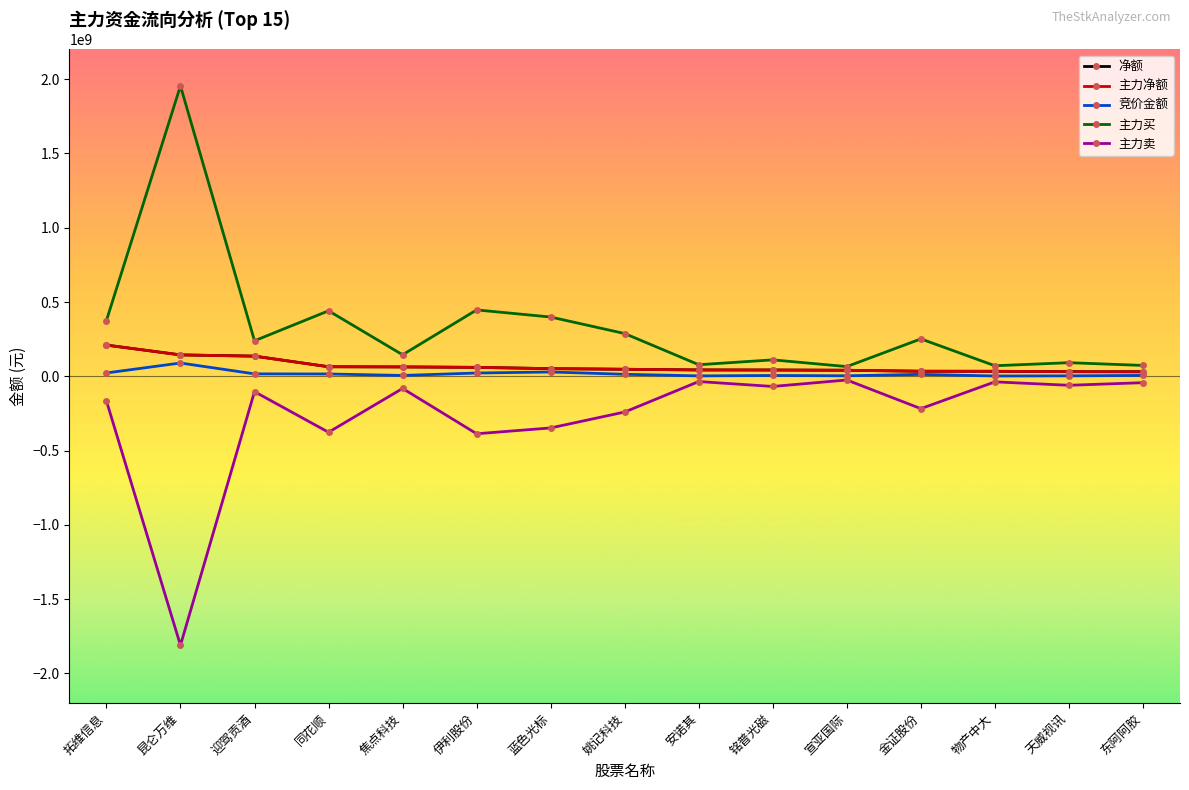

True or false: 主力卖 and 主力买 intersect in this chart.

False